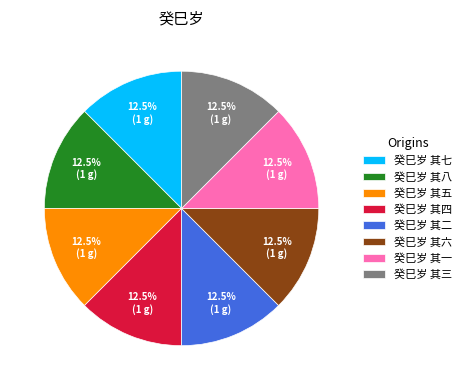

Is it true that 癸巳岁 其二 is 1% of the pie?

False